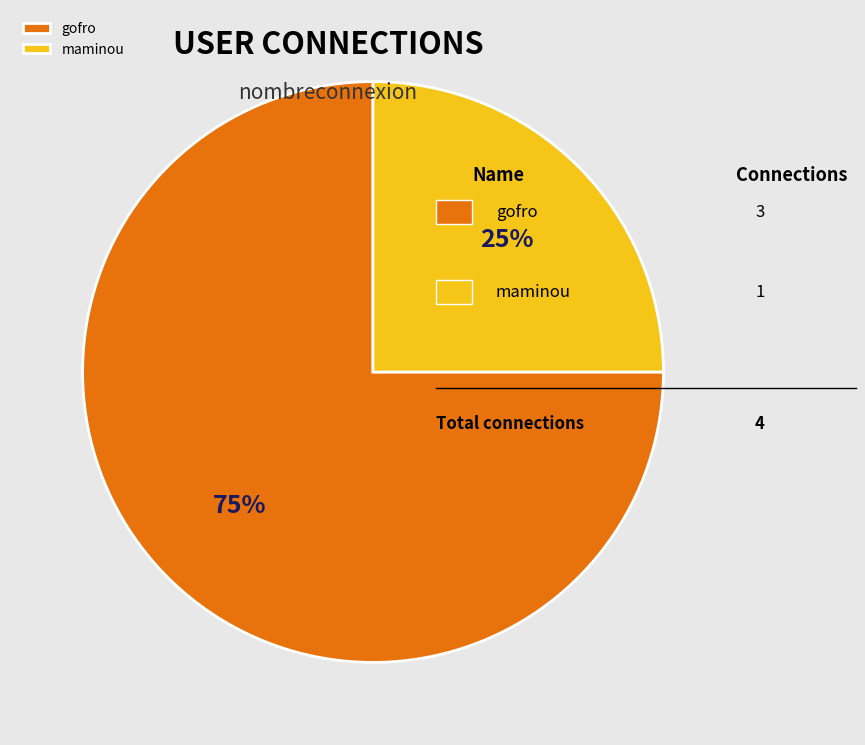

Combined, do maminou and gofro account for over 50%?

Yes